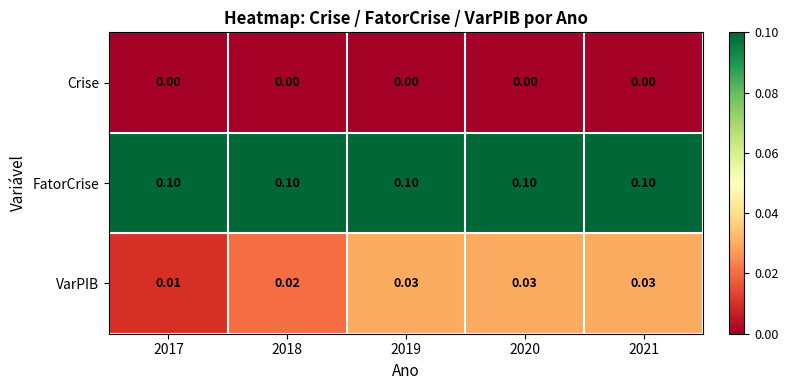

Which series has the largest range (max minus min)?

VarPIB